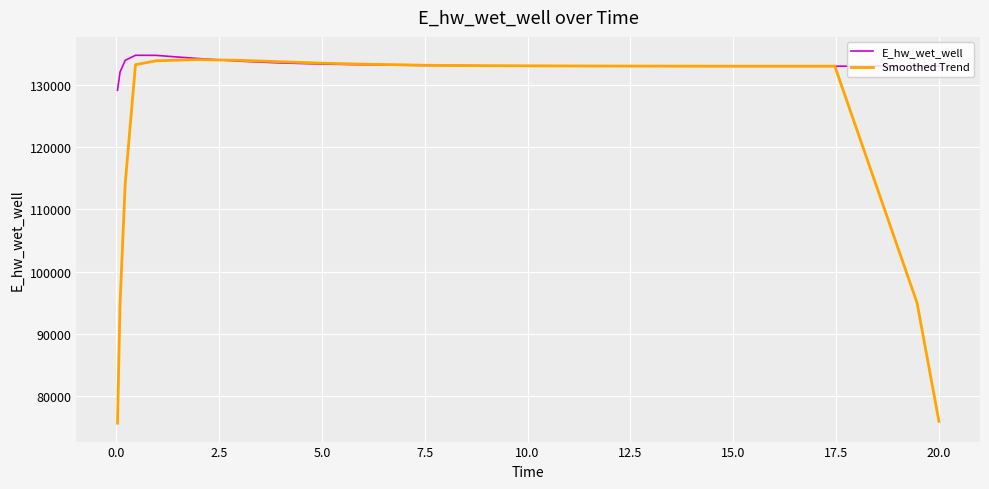

What is the maximum value for E_hw_wet_well?

134718.5